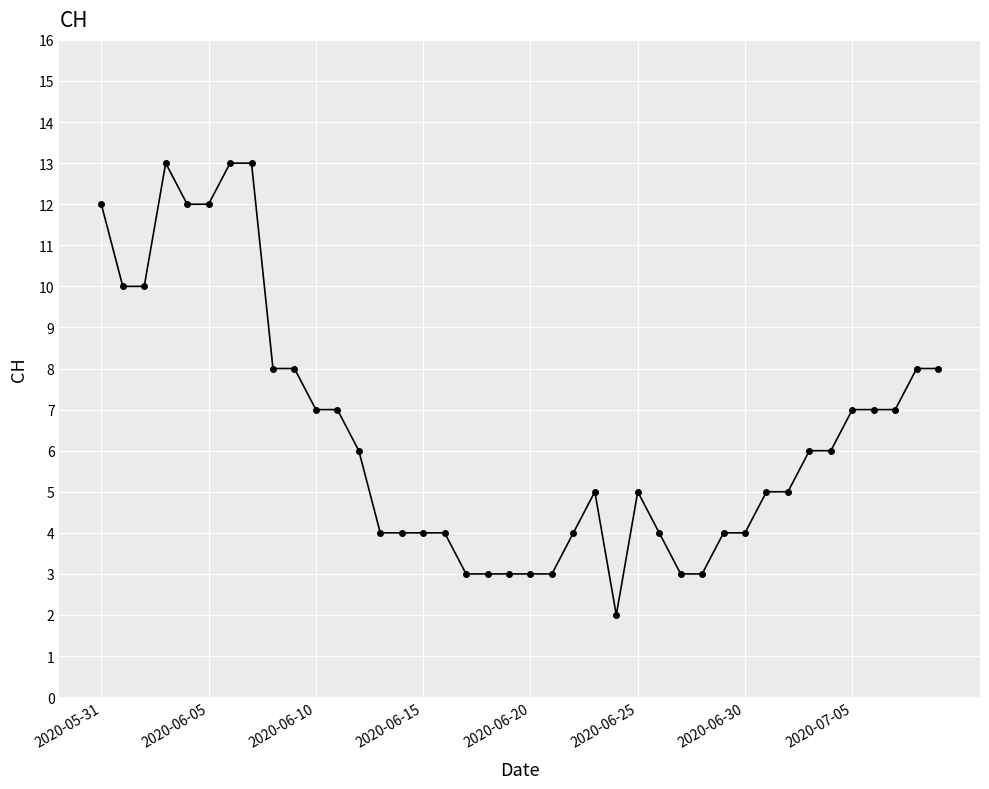

What is the difference between the second highest and second lowest values?

10